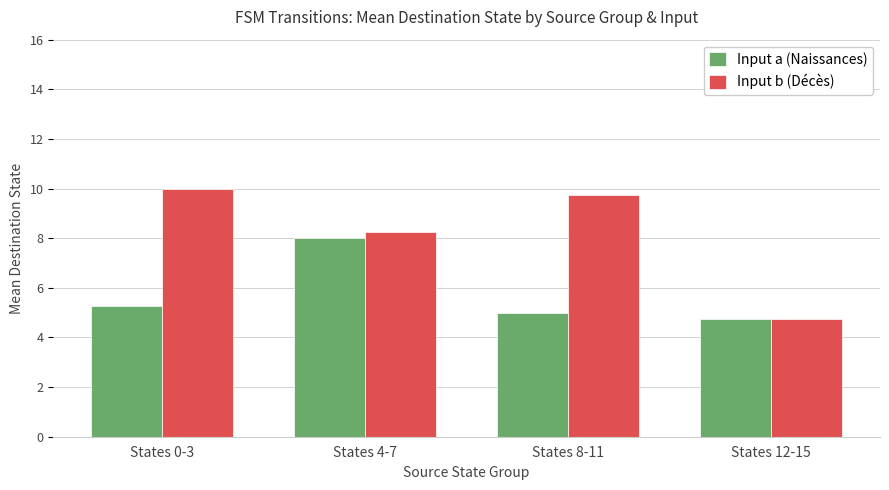

Where does the Input a (Naissances) series first go above 5?

States 0-3